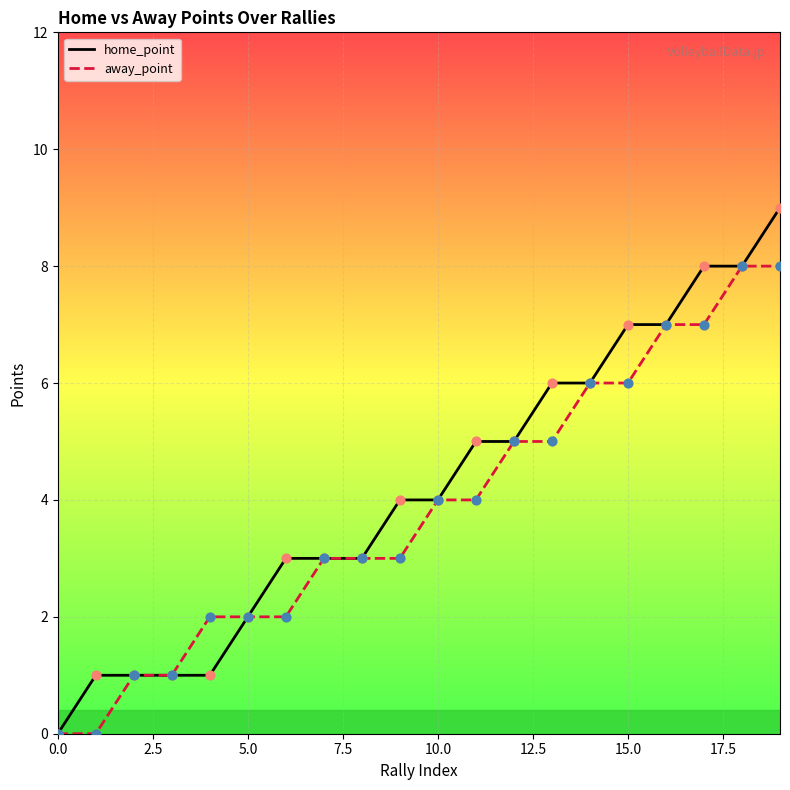

Which series has the largest Y range (max minus min)?

home_point